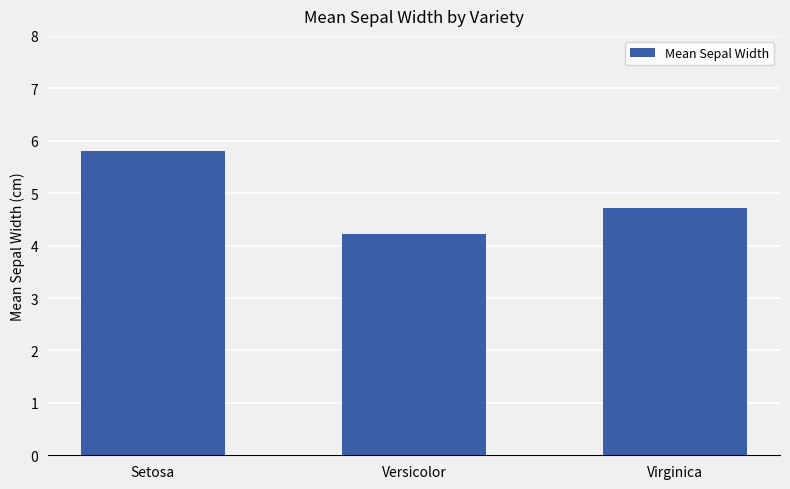

Which label corresponds to the smallest value in the chart?

Versicolor